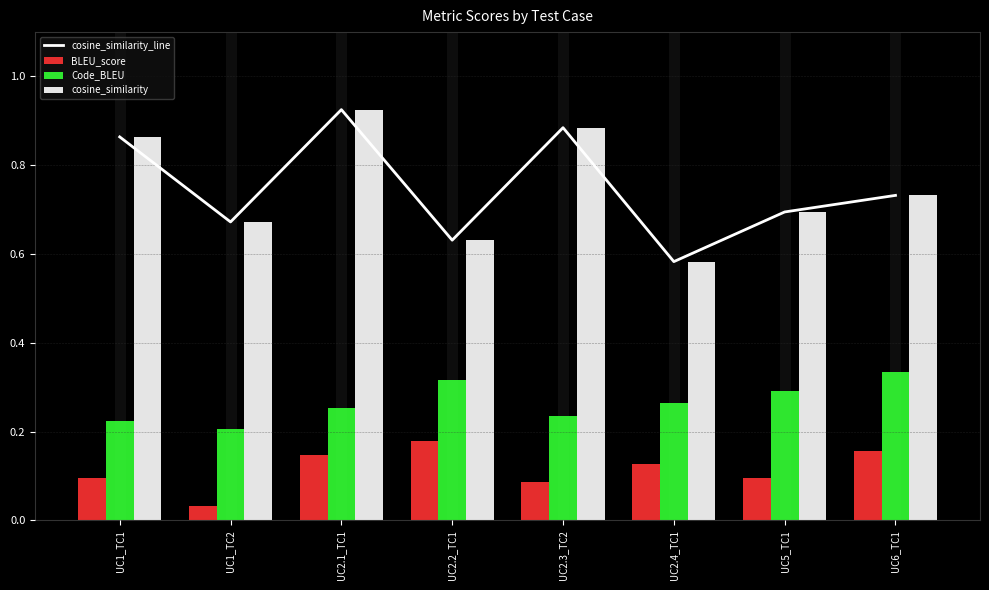

At how many categories does at least one series exceed 0?

8